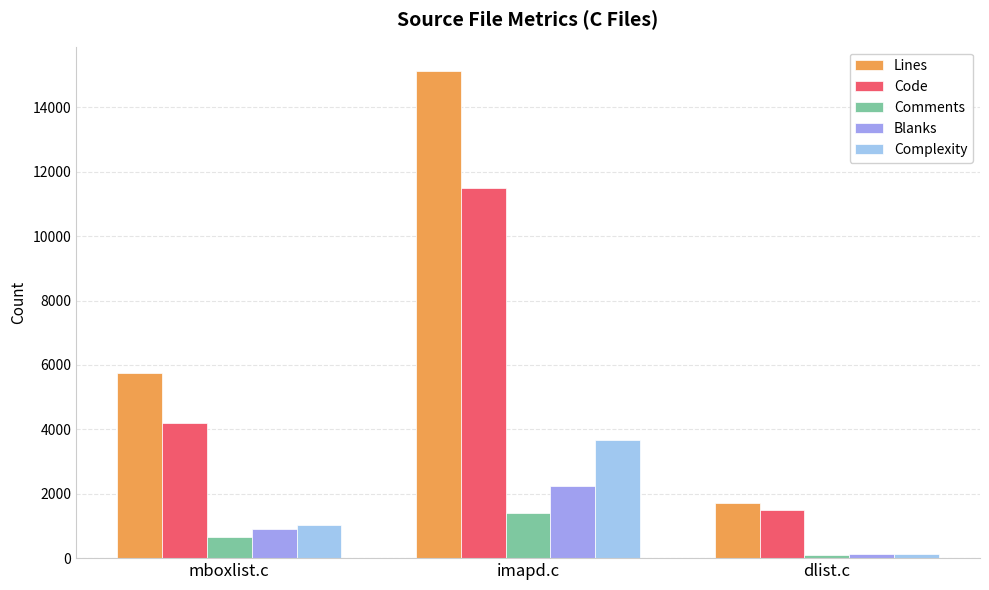

What is the label of the 1st bar from the left?

mboxlist.c